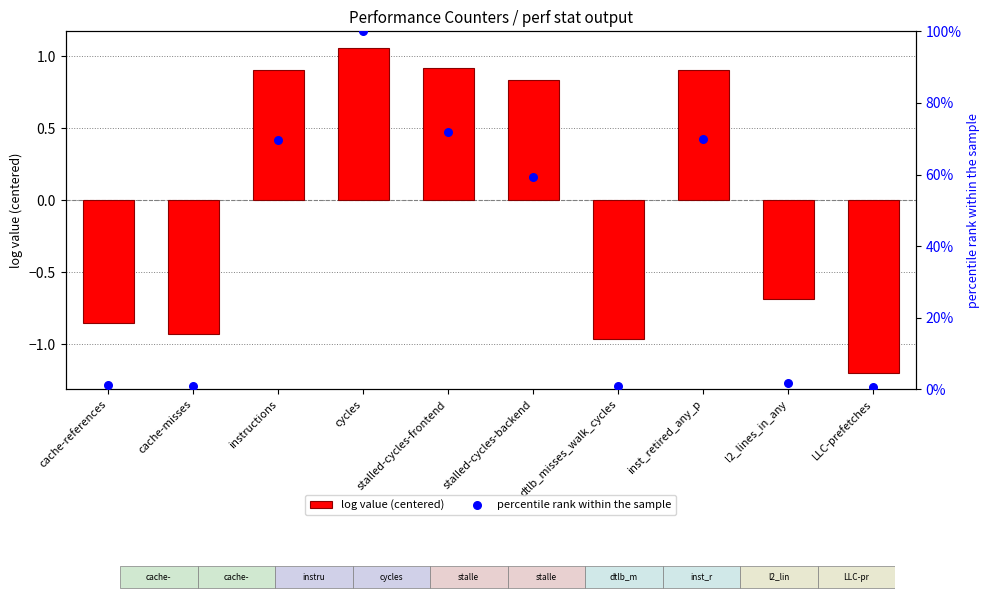

What are all the series names shown in the legend?

log value (centered), percentile rank within the sample